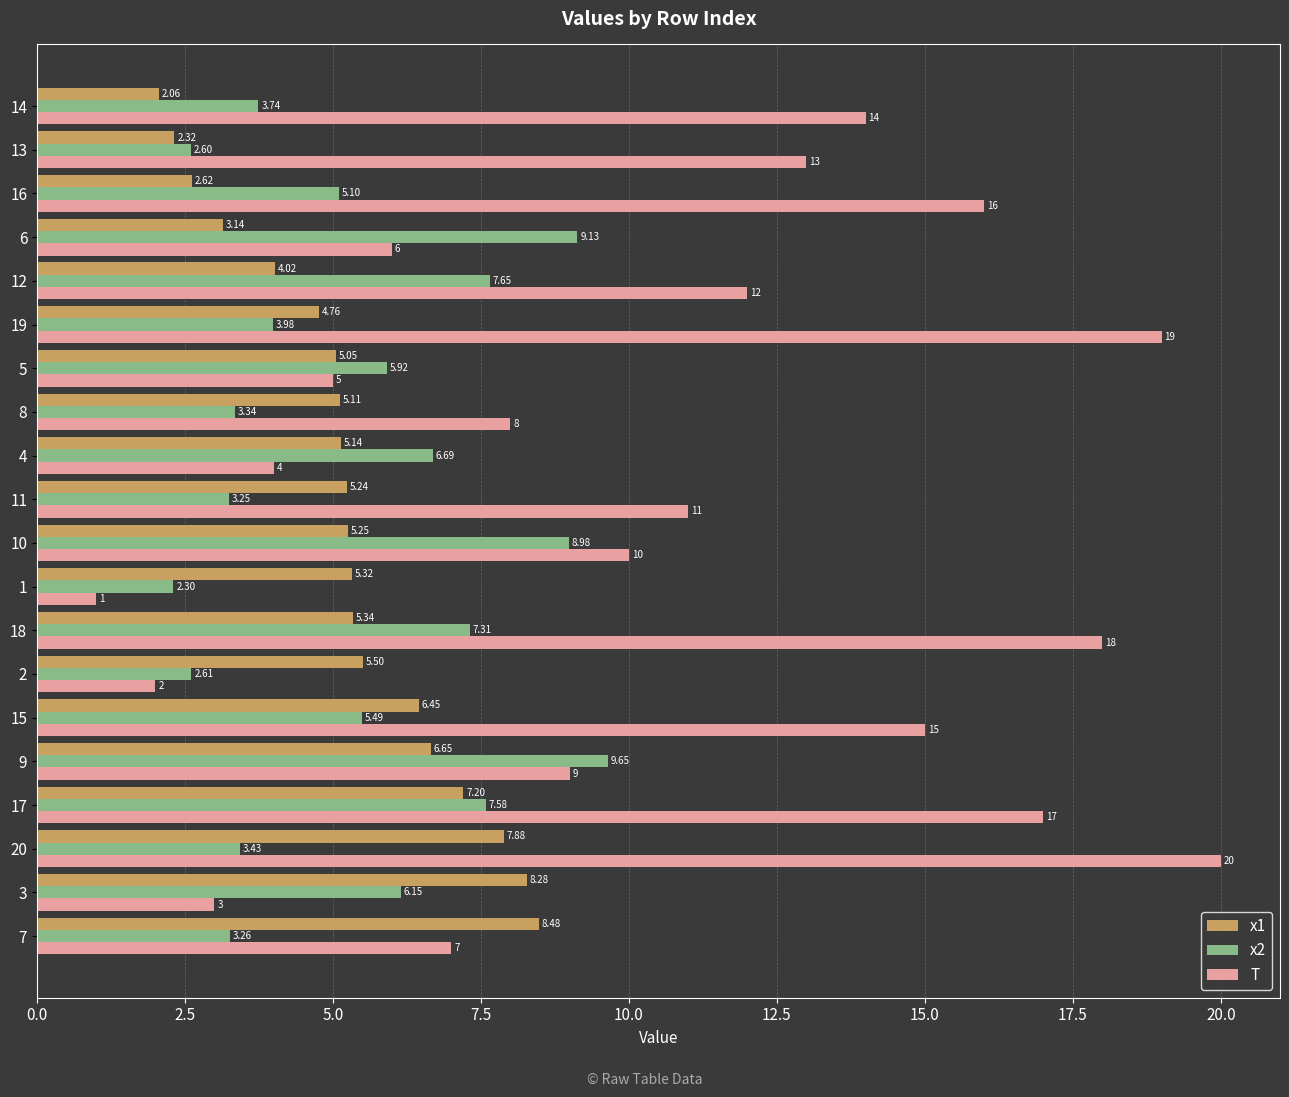

What is the difference between the maximum and minimum values in the T series?

19.0